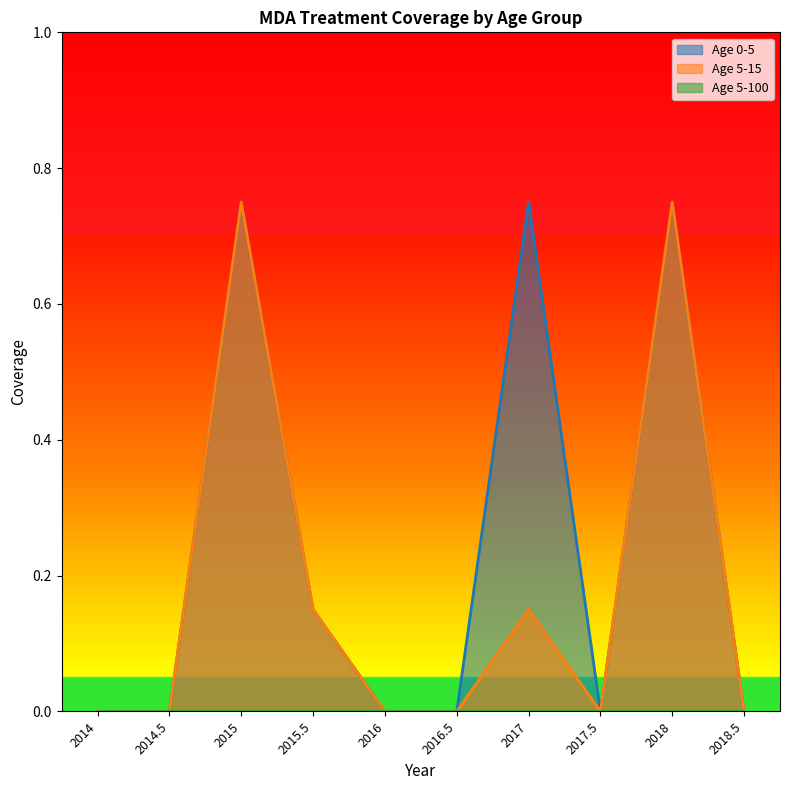

Is the value of Age 5-15 at 2017.5 greater than the value of Age 0-5 at 2014.5?

No